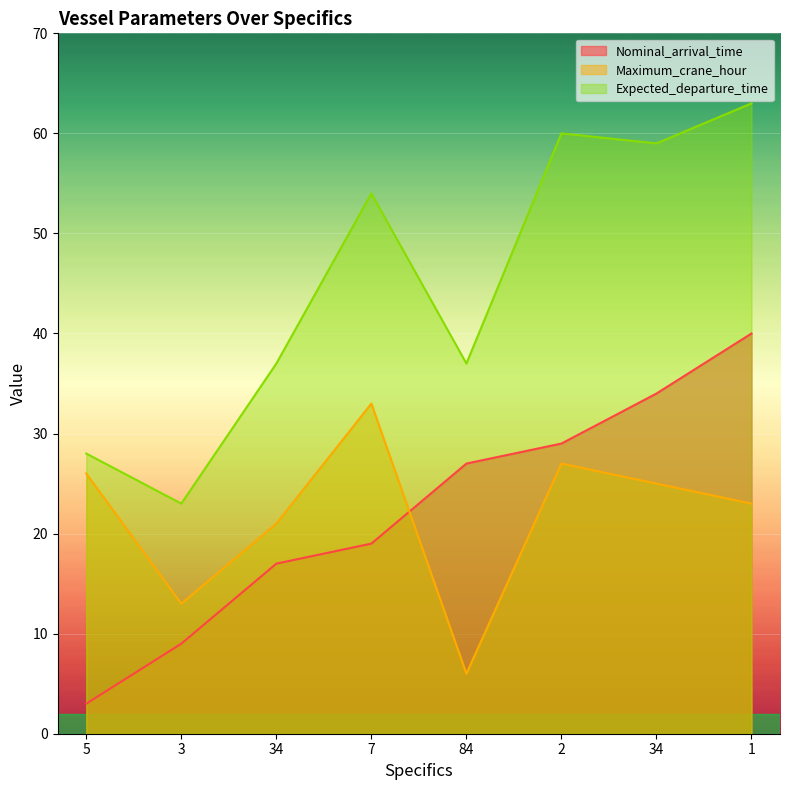

List the labels in order of Maximum_crane_hour value, largest first.

7, 2, 5, 34, 1, 34, 3, 84